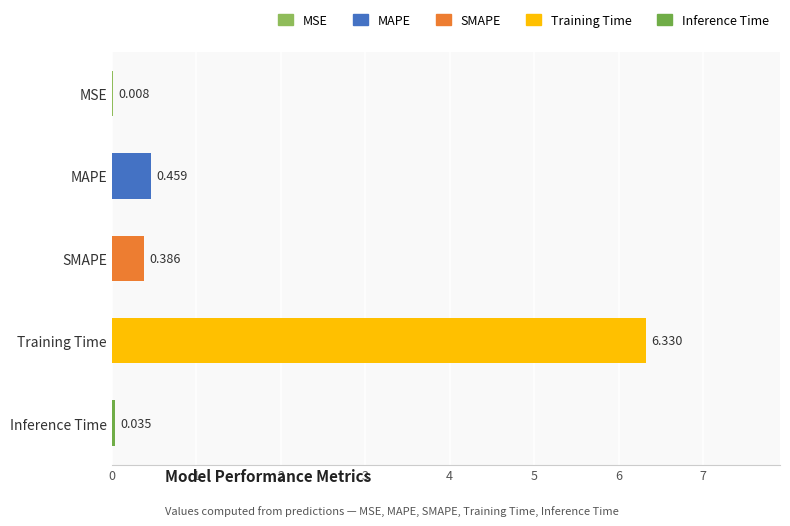

Between Training Time and SMAPE, which is larger?

Training Time